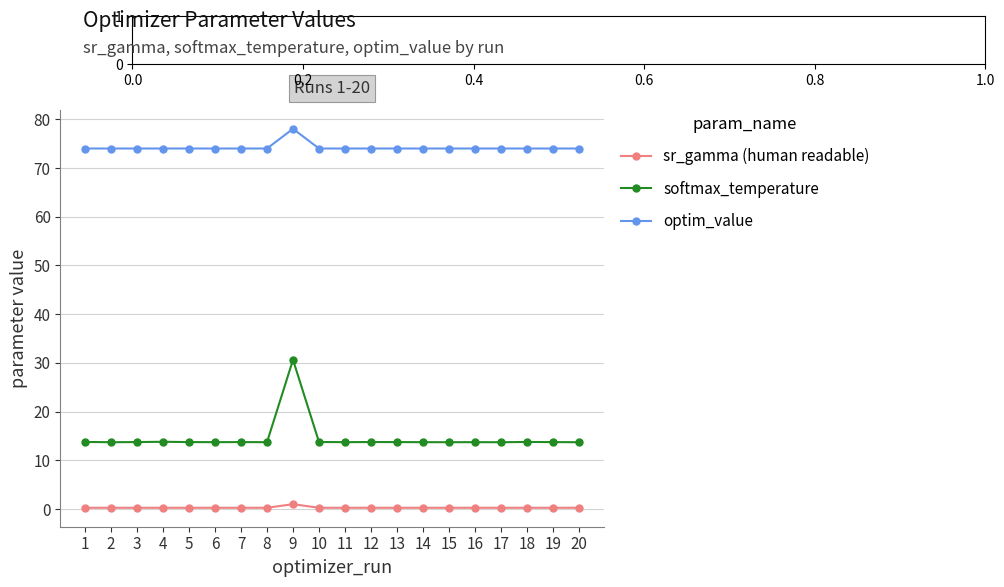

List the series in order of their overall mean, lowest first.

sr_gamma (human readable), softmax_temperature, optim_value